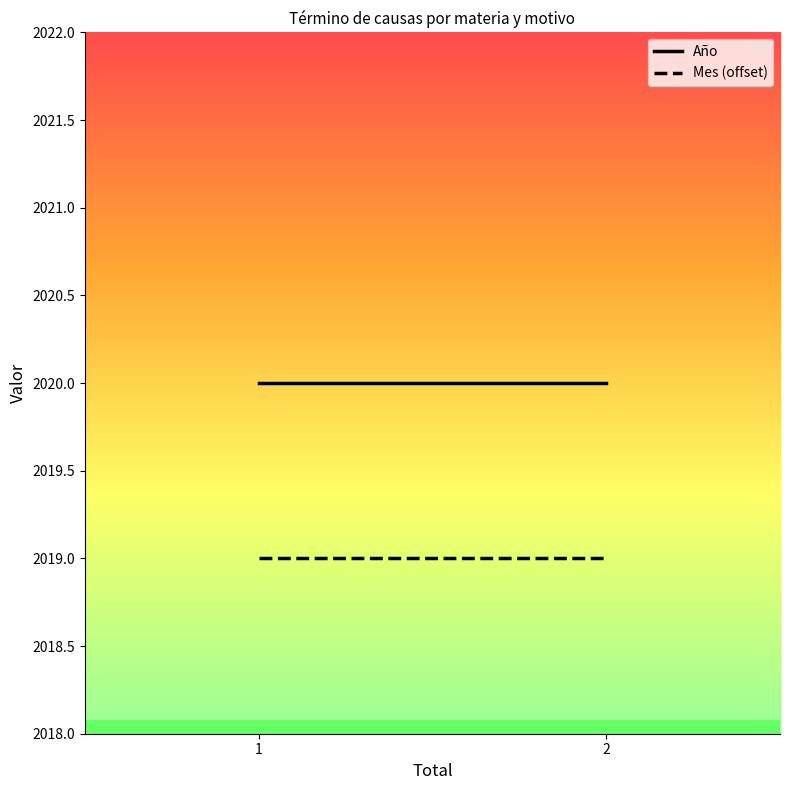

Reading left to right, extract all data points from this chart.

Año: 2020	2020
Mes (offset): 2019	2019